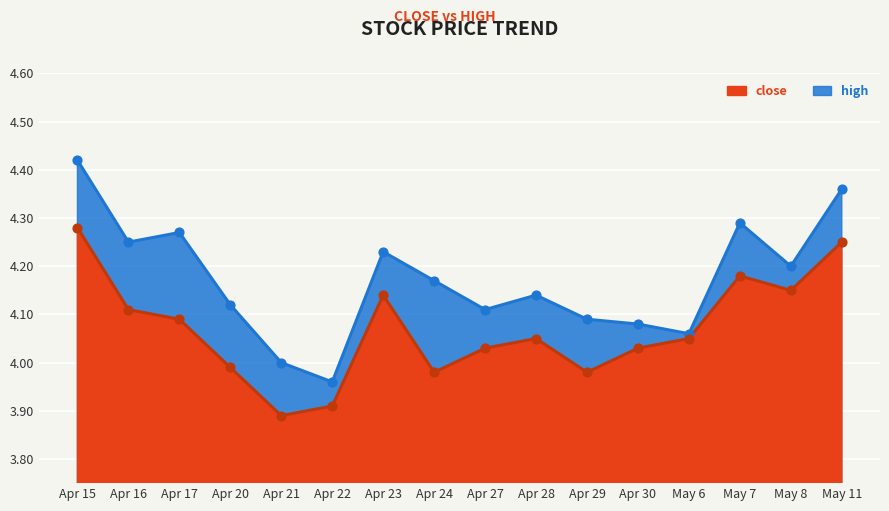

Which series reaches the minimum Y coordinate?

close